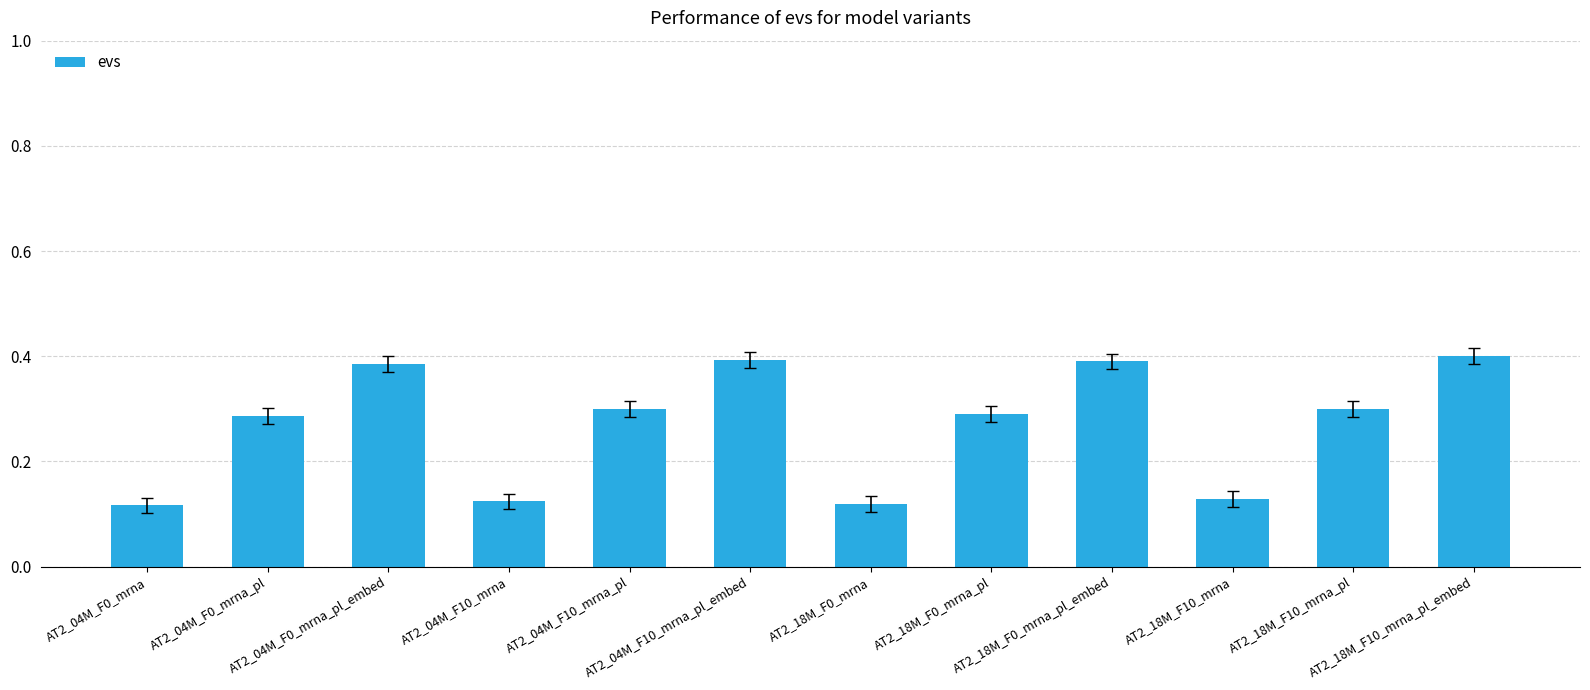

How many distinct data groups are displayed?

1